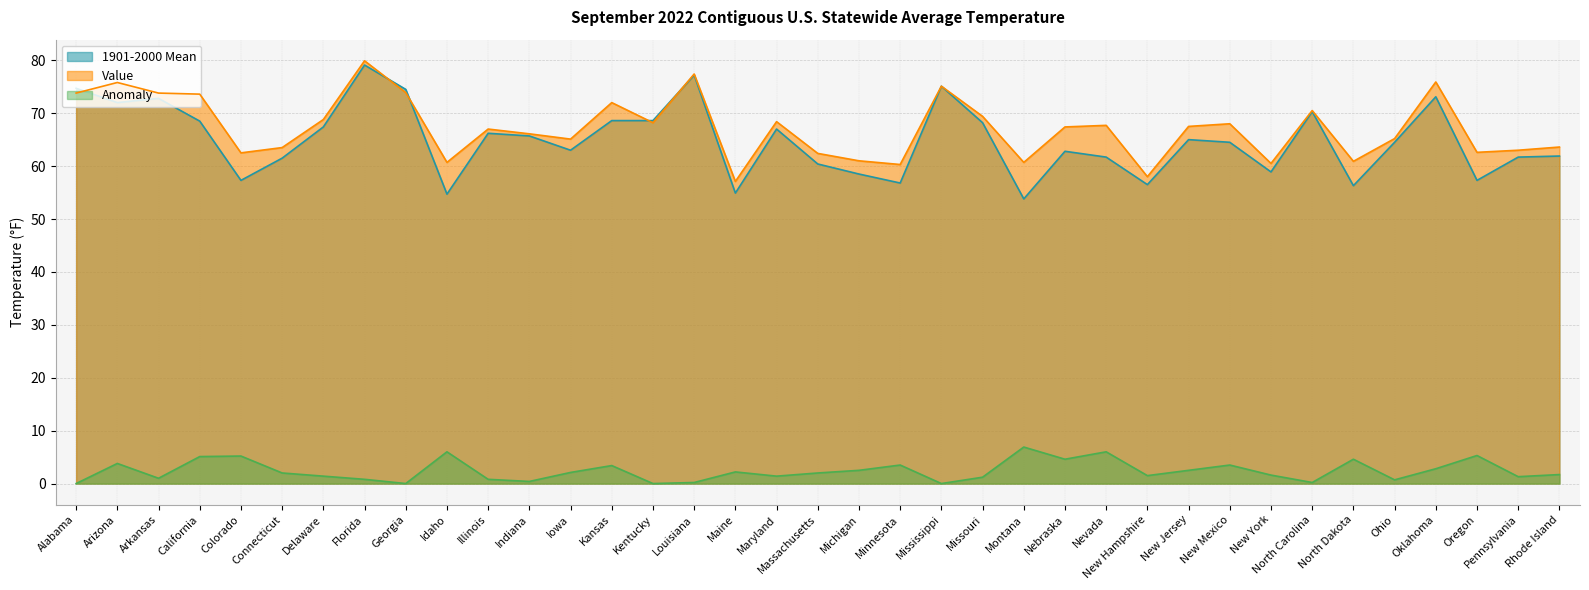

Reading left to right, list all the values displayed in this chart.

1901-2000 Mean: 74.7	72.0	72.8	68.5	57.3	61.5	67.4	79.1	74.5	54.7	66.2	65.7	63.0	68.6	68.6	77.2	54.9	67.0	60.4	58.5	56.8	75.1	68.2	53.8	62.8	61.7	56.5	65.0	64.5	58.9	70.3	56.3	64.5	73.1	57.3	61.7	61.9
Value: 73.8	75.8	73.8	73.6	62.5	63.5	68.8	79.9	73.9	60.7	67.0	66.1	65.1	72.0	68.2	77.4	57.1	68.4	62.4	61.0	60.3	75.1	69.4	60.7	67.4	67.7	58.0	67.5	68.0	60.5	70.5	60.9	65.2	75.9	62.6	63.0	63.6
Anomaly: 0.0	3.8	1.0	5.1	5.2	2.0	1.4	0.8	0.0	6.0	0.8	0.4	2.1	3.4	0.0	0.2	2.2	1.4	2.0	2.5	3.5	0.0	1.2	6.9	4.6	6.0	1.5	2.5	3.5	1.6	0.2	4.6	0.7	2.8	5.3	1.3	1.7